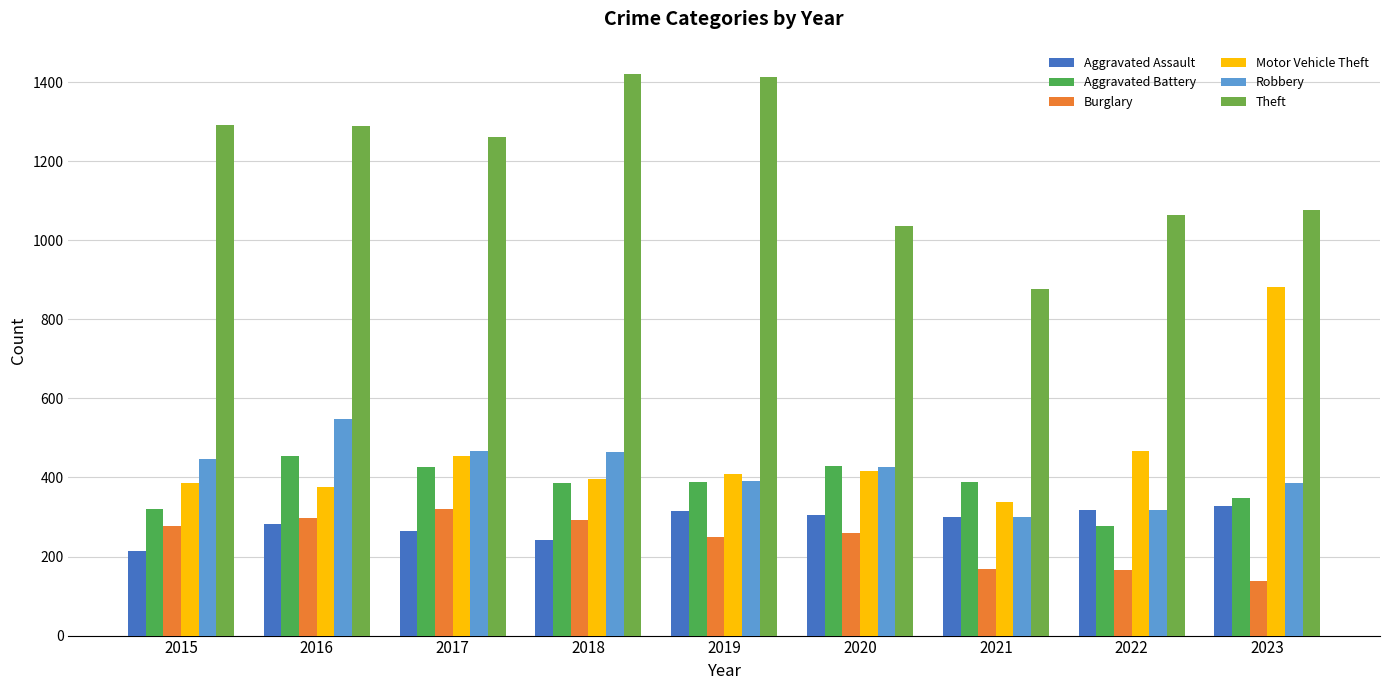

At which label does Motor Vehicle Theft reach its minimum?

2021